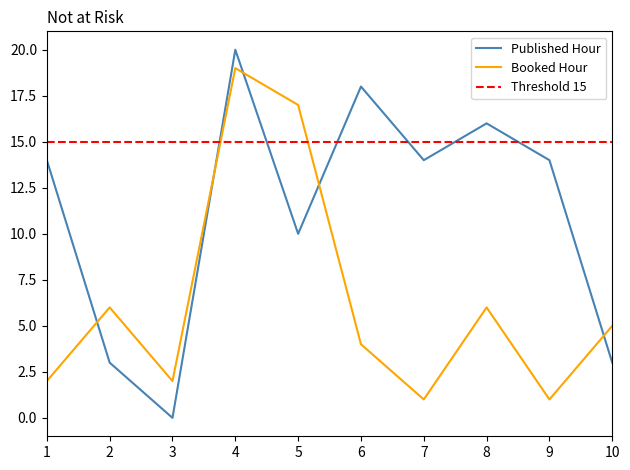

Reading right to left, extract all data points from this chart.

published_hour: 10=3	9=14	8=16	7=14	6=18	5=10	4=20	3=0	2=3	1=14
booked_hour: 10=5	9=1	8=6	7=1	6=4	5=17	4=19	3=2	2=6	1=2